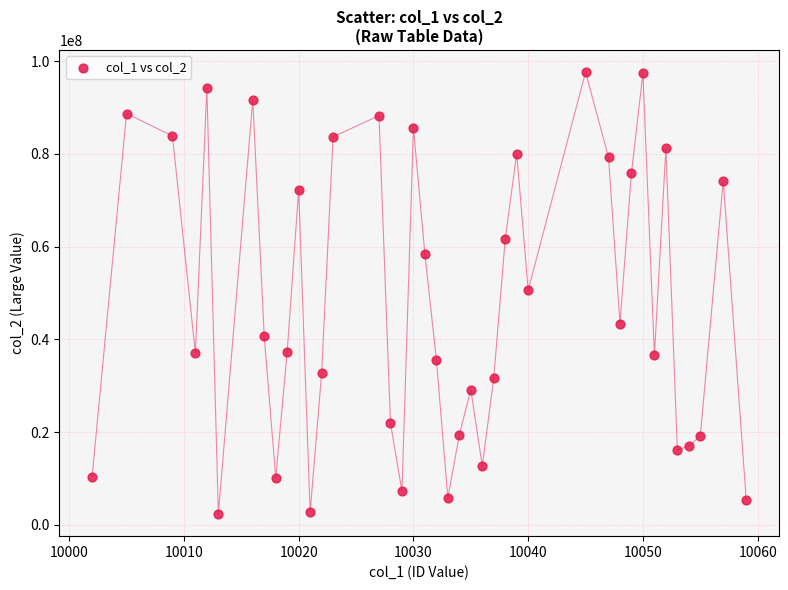

What is the range of Y values (max minus min)?

95341295